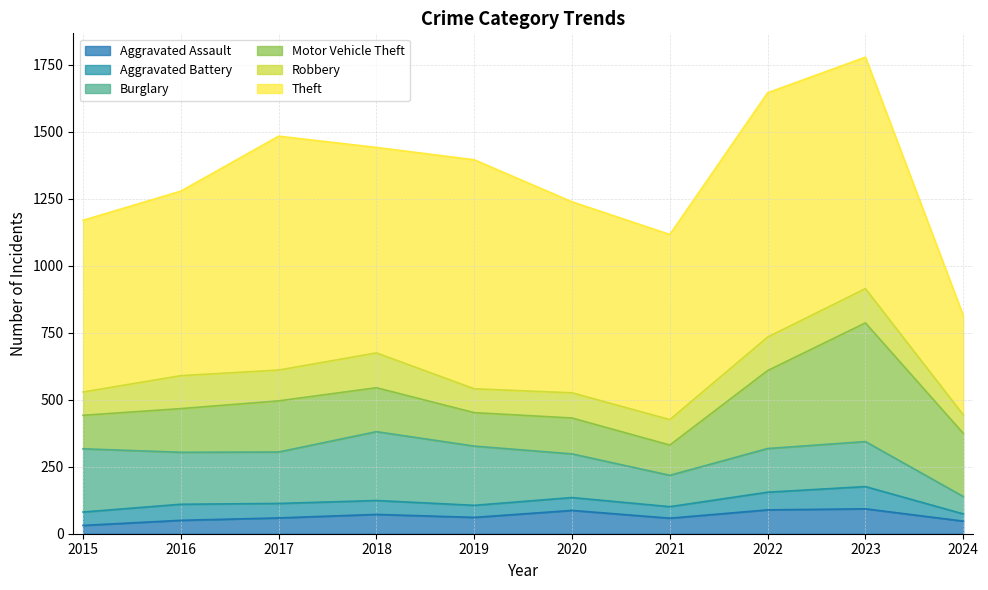

What are all the series names shown in the legend?

Aggravated Assault, Aggravated Battery, Burglary, Motor Vehicle Theft, Robbery, Theft